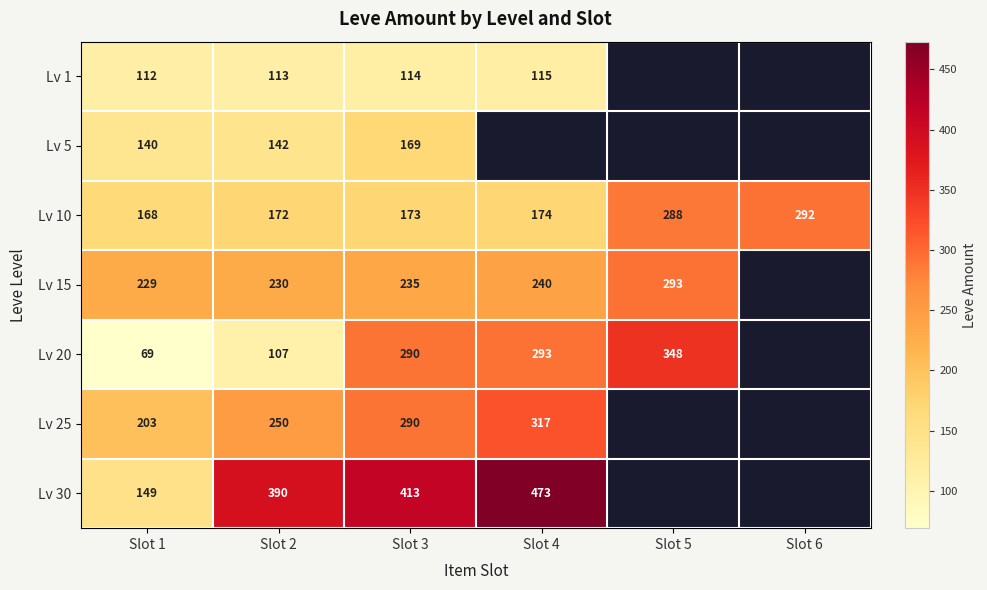

Which label corresponds to the smallest value in the chart?

Slot 1